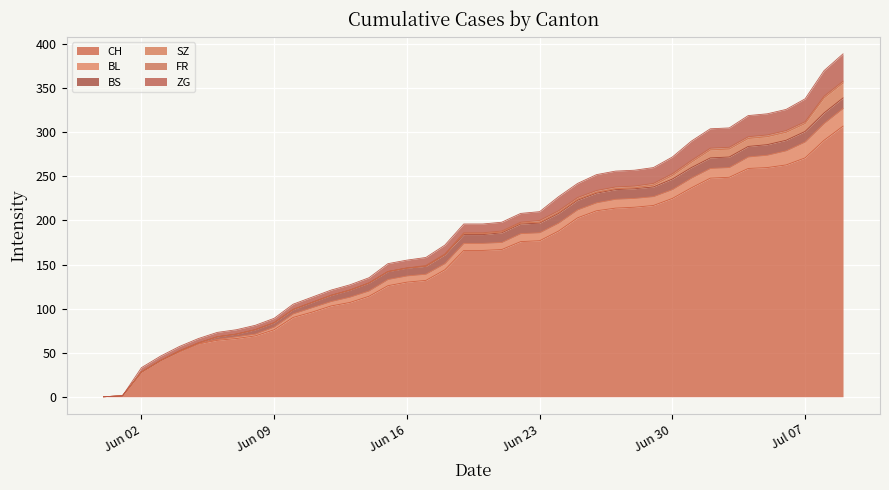

What is the difference between the maximum and minimum values in the SZ series?

17